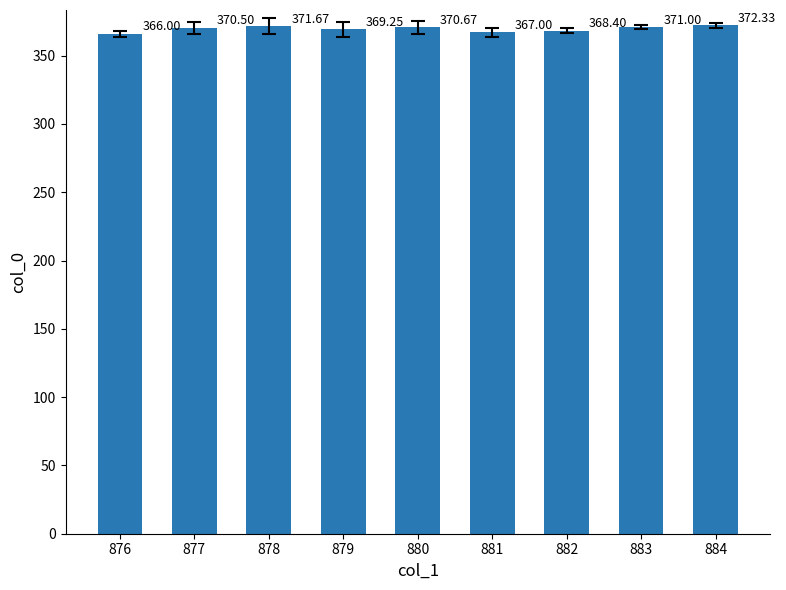

Between 878 and 882, which is larger?

878